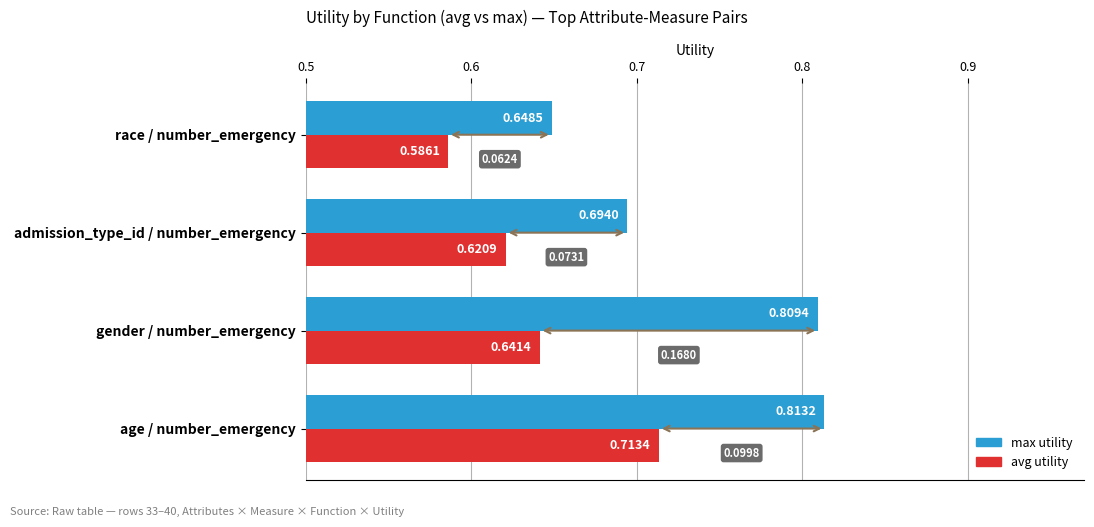

At which category does the chart reach its minimum across all series?

race / number_emergency